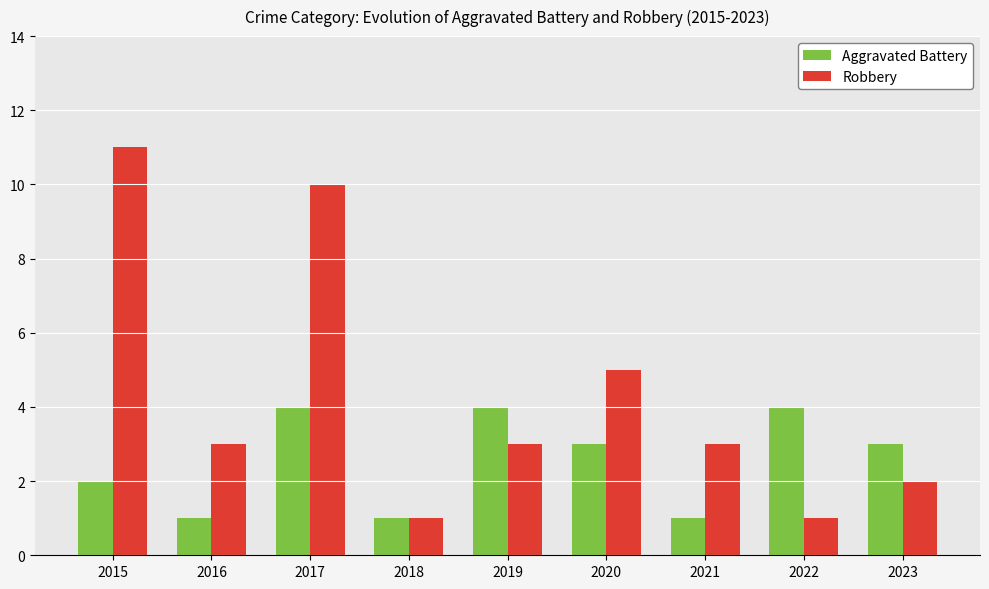

Which series has the widest spread of values?

Robbery